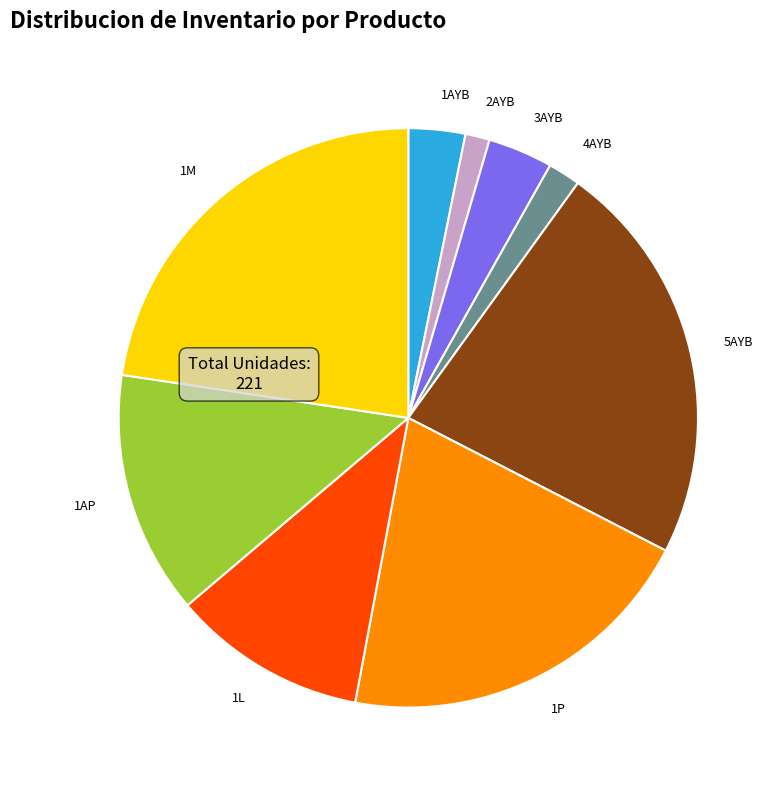

Is the sum of 4AYB and 5AYB greater than half?

No